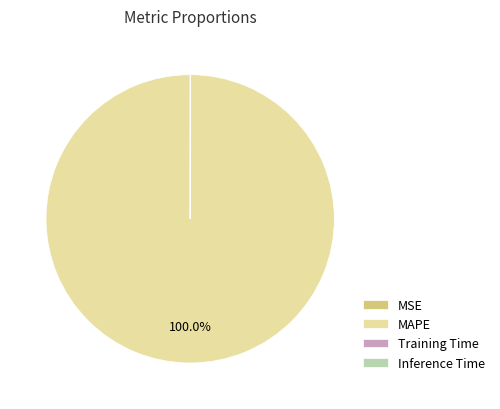

Is there a majority slice in this chart?

Yes